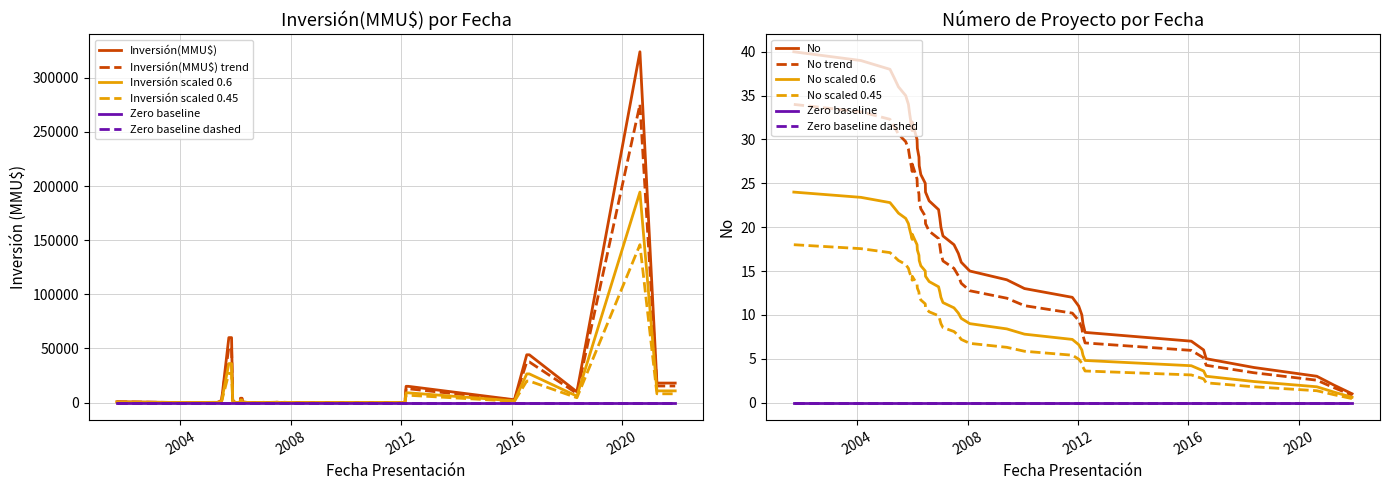

What is the change in value from 28/12/2005 to 29/06/2005?

-2.2